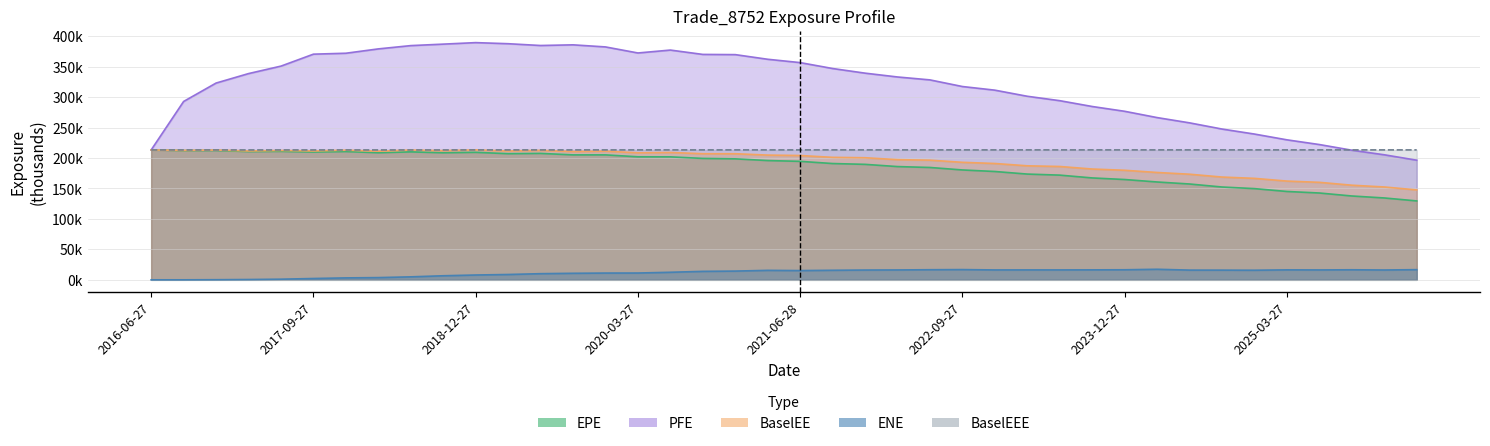

Reading left to right, what are all the values shown in this chart?

EPE: 2016-06-27=213.2	2016-09-27=212.1	2016-12-28=212.3	2017-03-27=210.5	2017-06-27=210.9	2017-09-27=209.8	2017-12-27=210.6	2018-03-27=208.6	2018-06-27=210.0	2018-09-27=208.6	2018-12-27=209.3	2019-03-27=207.1	2019-06-27=207.5	2019-09-27=205.1	2019-12-27=205.1	2020-03-27=202.0	2020-06-29=201.8	2020-09-28=199.3	2020-12-29=198.6	2021-03-29=195.8	2021-06-28=194.5	2021-09-27=190.9	2021-12-29=189.5	2022-03-28=185.9	2022-06-27=184.4	2022-09-27=180.3	2022-12-28=177.8	2023-03-27=173.6	2023-06-27=171.9	2023-09-27=167.2	2023-12-27=164.6	2024-03-27=160.6	2024-06-27=157.3	2024-09-27=152.3	2024-12-27=149.7	2025-03-27=145.0	2025-06-27=142.5	2025-09-29=137.6	2025-12-29=134.4	2026-03-27=129.5
PFE: 2016-06-27=213.2	2016-09-27=292.8	2016-12-28=323.0	2017-03-27=338.5	2017-06-27=350.8	2017-09-27=370.4	2017-12-27=371.9	2018-03-27=379.1	2018-06-27=384.5	2018-09-27=386.9	2018-12-27=389.4	2019-03-27=387.6	2019-06-27=384.6	2019-09-27=385.7	2019-12-27=382.3	2020-03-27=372.4	2020-06-29=377.1	2020-09-28=370.0	2020-12-29=369.7	2021-03-29=362.0	2021-06-28=356.6	2021-09-27=346.9	2021-12-29=339.2	2022-03-28=333.0	2022-06-27=328.2	2022-09-27=317.3	2022-12-28=311.3	2023-03-27=301.3	2023-06-27=294.1	2023-09-27=284.5	2023-12-27=276.6	2024-03-27=266.3	2024-06-27=257.7	2024-09-27=247.5	2024-12-27=239.3	2025-03-27=229.8	2025-06-27=222.1	2025-09-29=212.8	2025-12-29=205.2	2026-03-27=196.4
BaselEE: 2016-06-27=213.2	2016-09-27=212.4	2016-12-28=213.0	2017-03-27=211.5	2017-06-27=212.3	2017-09-27=211.5	2017-12-27=212.8	2018-03-27=211.2	2018-06-27=213.0	2018-09-27=212.1	2018-12-27=213.3	2019-03-27=211.5	2019-06-27=212.5	2019-09-27=210.6	2019-12-27=211.2	2020-03-27=208.5	2020-06-29=209.0	2020-09-28=207.0	2020-12-29=207.0	2021-03-29=204.7	2021-06-28=204.0	2021-09-27=201.0	2021-12-29=200.4	2022-03-28=197.3	2022-06-27=196.4	2022-09-27=192.9	2022-12-28=190.9	2023-03-27=187.1	2023-06-27=186.0	2023-09-27=181.9	2023-12-27=179.8	2024-03-27=176.2	2024-06-27=173.3	2024-09-27=168.7	2024-12-27=166.5	2025-03-27=162.1	2025-06-27=160.0	2025-09-29=155.3	2025-12-29=152.4	2026-03-27=147.6
ENE: 2016-06-27=0.0	2016-09-27=0.0	2016-12-28=0.2	2017-03-27=0.5	2017-06-27=1.0	2017-09-27=2.1	2017-12-27=3.2	2018-03-27=3.6	2018-06-27=4.9	2018-09-27=6.7	2018-12-27=7.9	2019-03-27=8.7	2019-06-27=10.1	2019-09-27=10.7	2019-12-27=11.1	2020-03-27=11.2	2020-06-29=12.4	2020-09-28=13.9	2020-12-29=14.3	2021-03-29=15.5	2021-06-28=15.2	2021-09-27=15.7	2021-12-29=16.1	2022-03-28=16.2	2022-06-27=16.6	2022-09-27=16.8	2022-12-28=16.2	2023-03-27=16.3	2023-06-27=16.3	2023-09-27=16.3	2023-12-27=16.5	2024-03-27=17.3	2024-06-27=15.9	2024-09-27=15.9	2024-12-27=15.7	2025-03-27=16.3	2025-06-27=16.2	2025-09-29=16.5	2025-12-29=16.1	2026-03-27=16.7
BaselEEE: 2016-06-27=213.2	2016-09-27=213.2	2016-12-28=213.2	2017-03-27=213.2	2017-06-27=213.2	2017-09-27=213.2	2017-12-27=213.2	2018-03-27=213.2	2018-06-27=213.2	2018-09-27=213.2	2018-12-27=213.3	2019-03-27=213.3	2019-06-27=213.3	2019-09-27=213.3	2019-12-27=213.3	2020-03-27=213.3	2020-06-29=213.3	2020-09-28=213.3	2020-12-29=213.3	2021-03-29=213.3	2021-06-28=213.3	2021-09-27=213.3	2021-12-29=213.3	2022-03-28=213.3	2022-06-27=213.3	2022-09-27=213.3	2022-12-28=213.3	2023-03-27=213.3	2023-06-27=213.3	2023-09-27=213.3	2023-12-27=213.3	2024-03-27=213.3	2024-06-27=213.3	2024-09-27=213.3	2024-12-27=213.3	2025-03-27=213.3	2025-06-27=213.3	2025-09-29=213.3	2025-12-29=213.3	2026-03-27=213.3